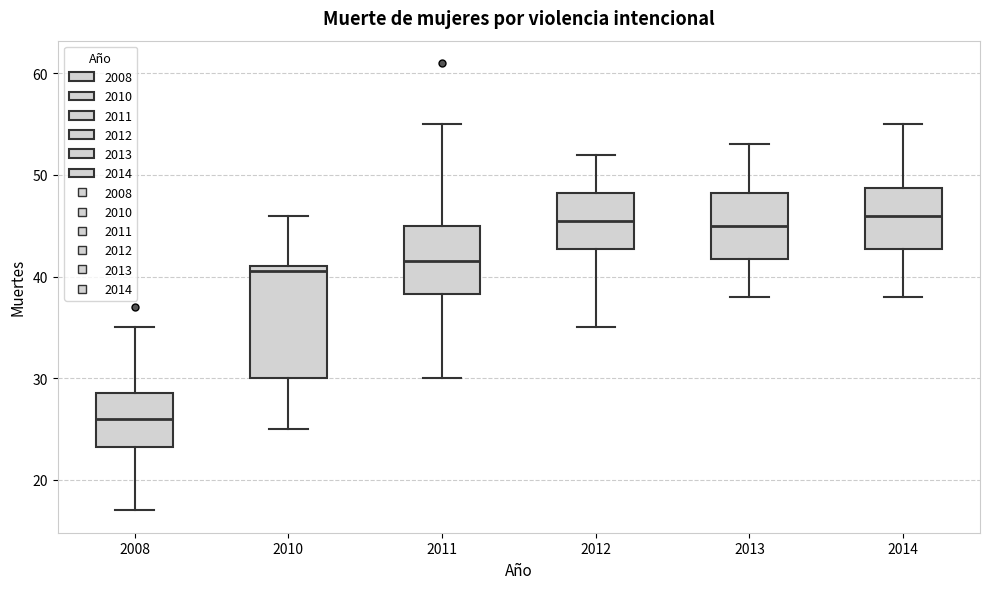

Which box's median line is the lowest?

2008